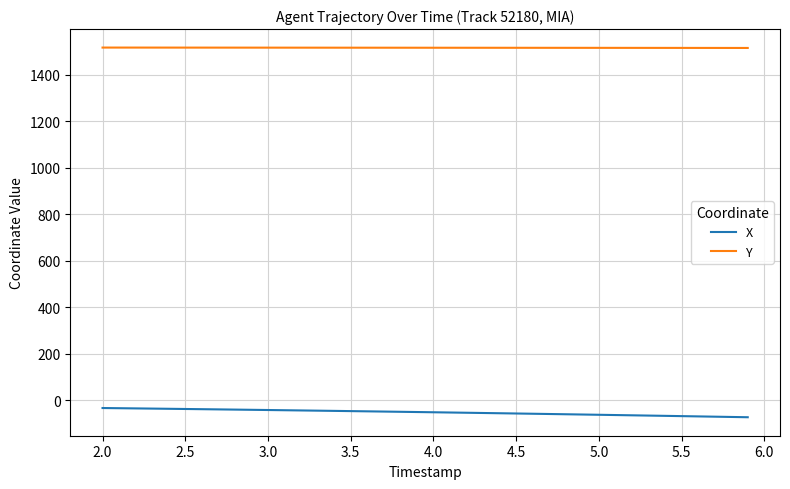

List the series in order of their peak value, highest first.

Y, X